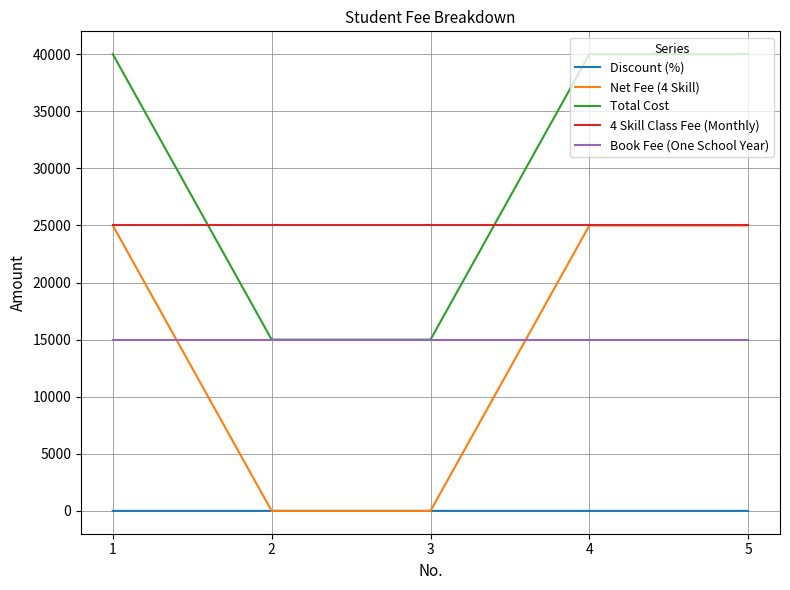

What is the greatest value displayed?

40000